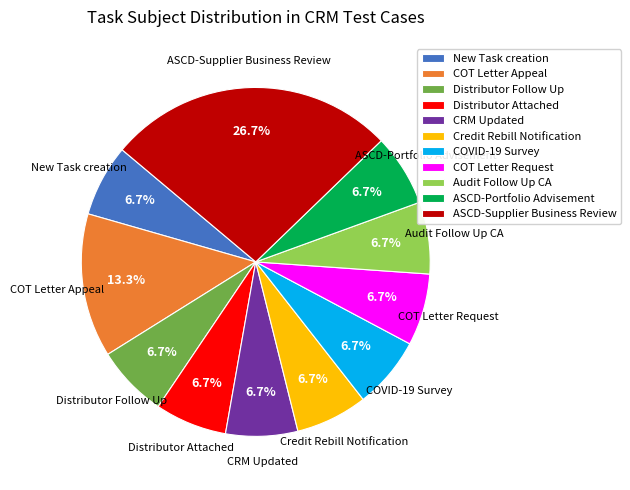

Which category has the biggest portion of the pie?

ASCD-Supplier Business Review